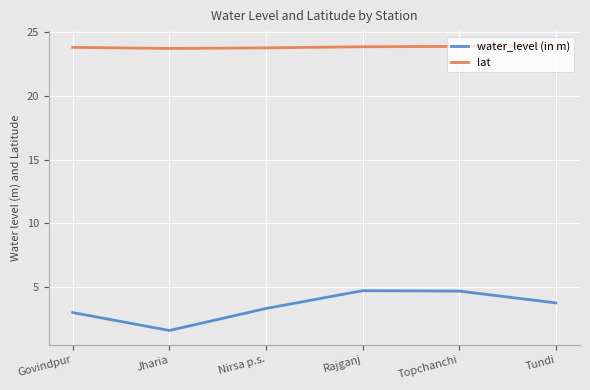

Is it true that lat equals 23.8 at Nirsa p.s.?

True